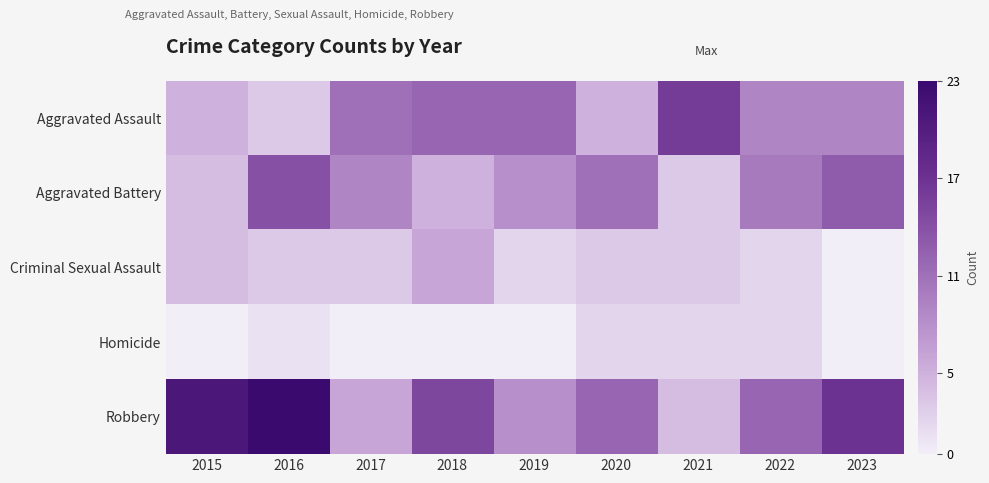

Rank the series at 2018 from highest to lowest value.

Robbery, Aggravated Assault, Criminal Sexual Assault, Aggravated Battery, Homicide